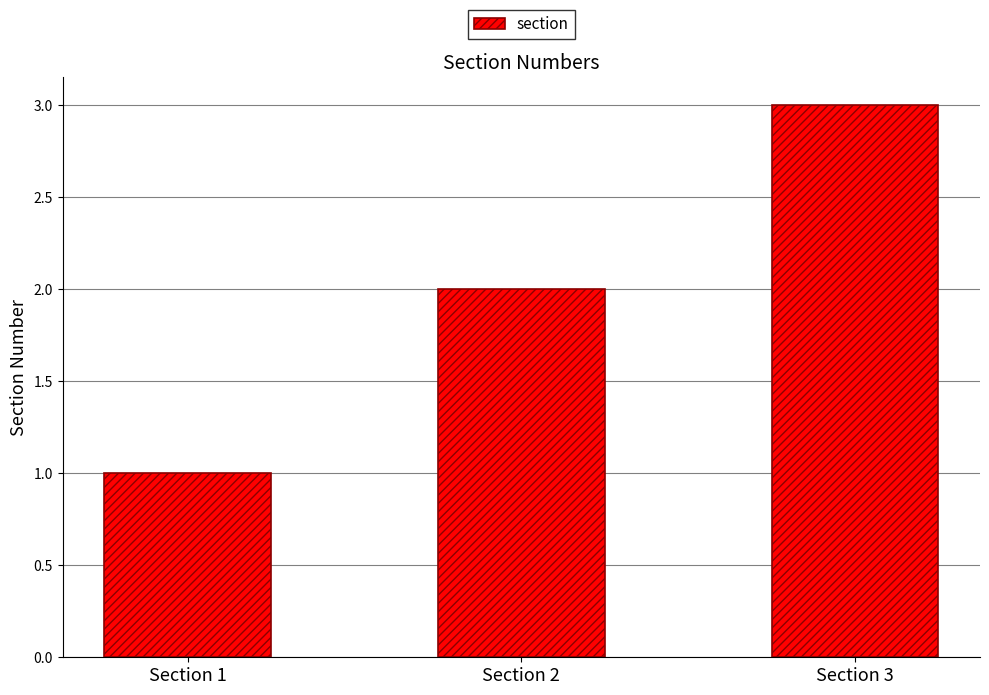

What is the greatest value displayed?

3